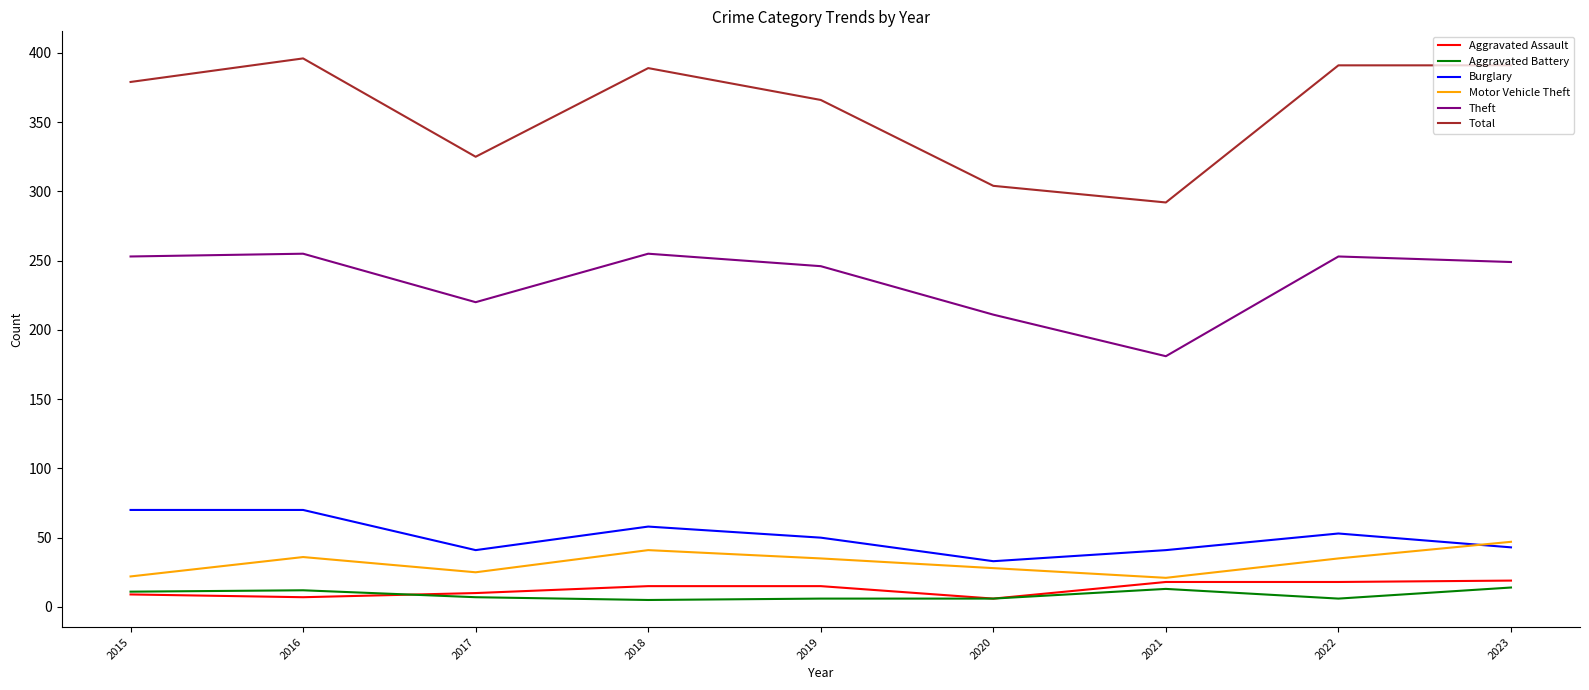

What are all the series names shown in the legend?

Aggravated Assault, Aggravated Battery, Burglary, Motor Vehicle Theft, Theft, Total